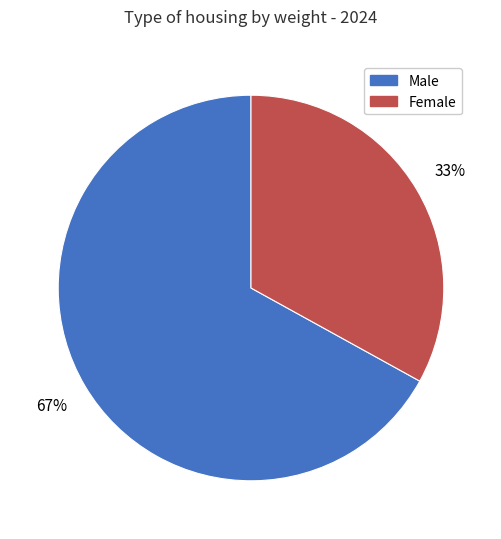

True or false: Male accounts for 78% of the total.

False